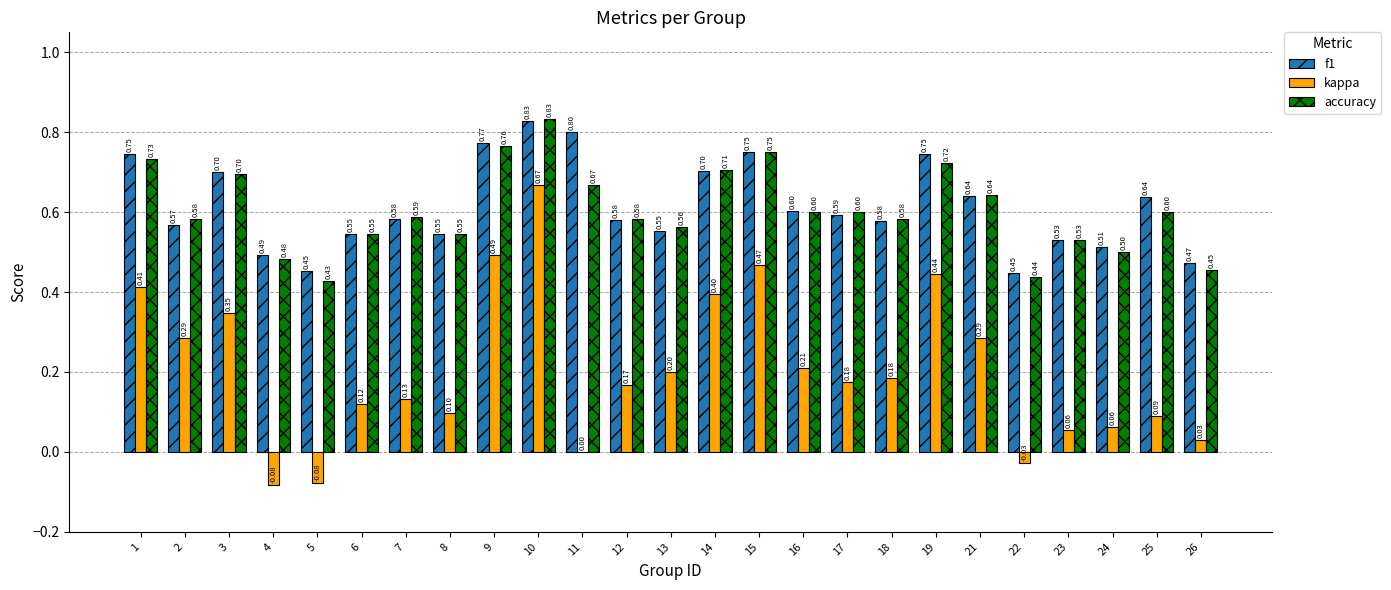

How many groups of bars are there?

25